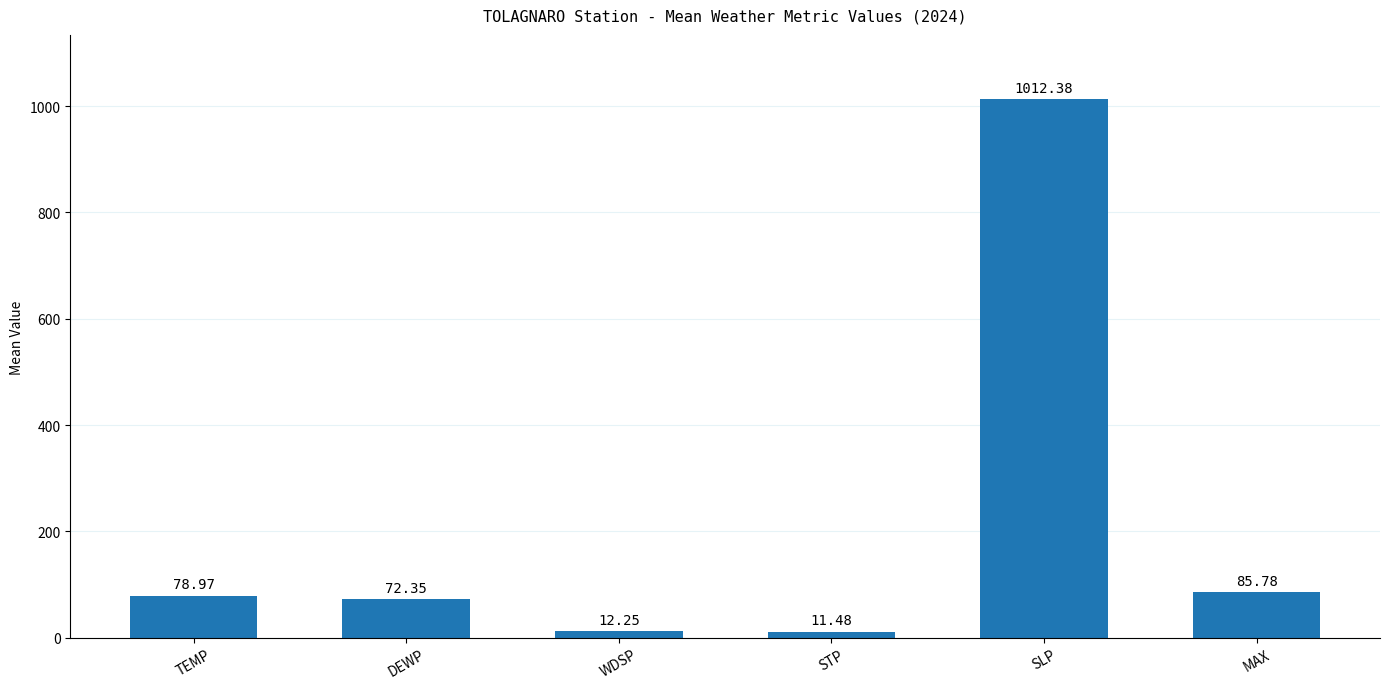

What is the maximum value shown in the chart?

1012.4